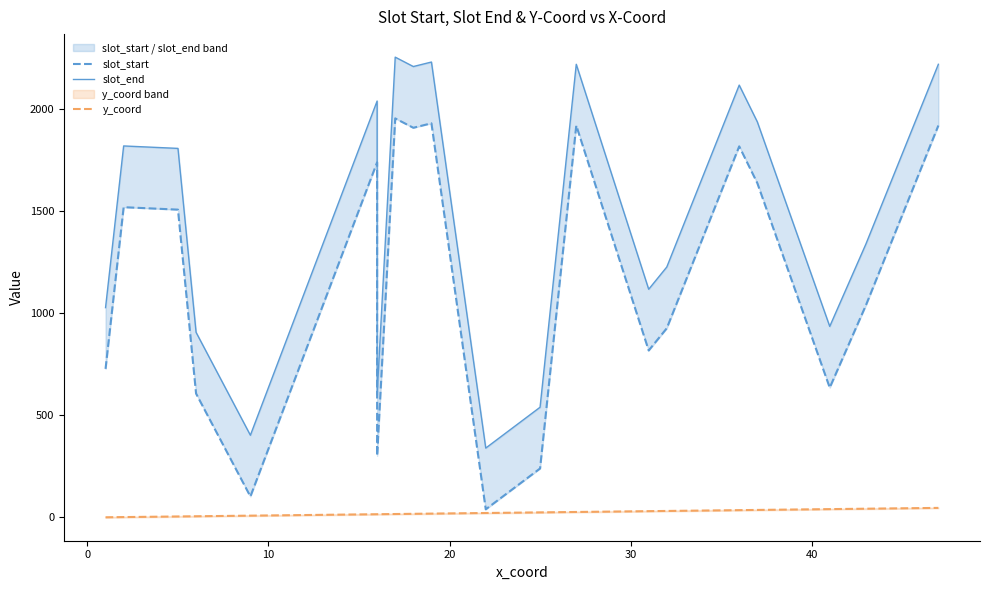

Is it true that slot_end equals 2915 at 16?

False